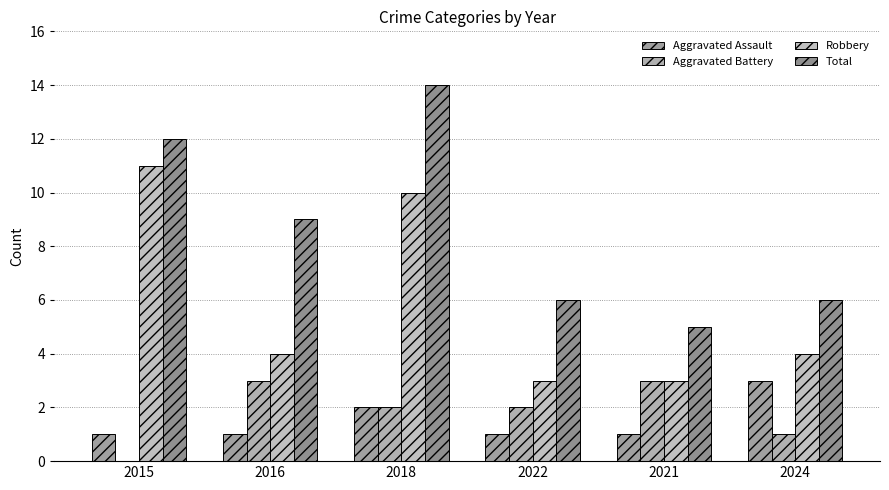

What is the average value of the Robbery series?

6